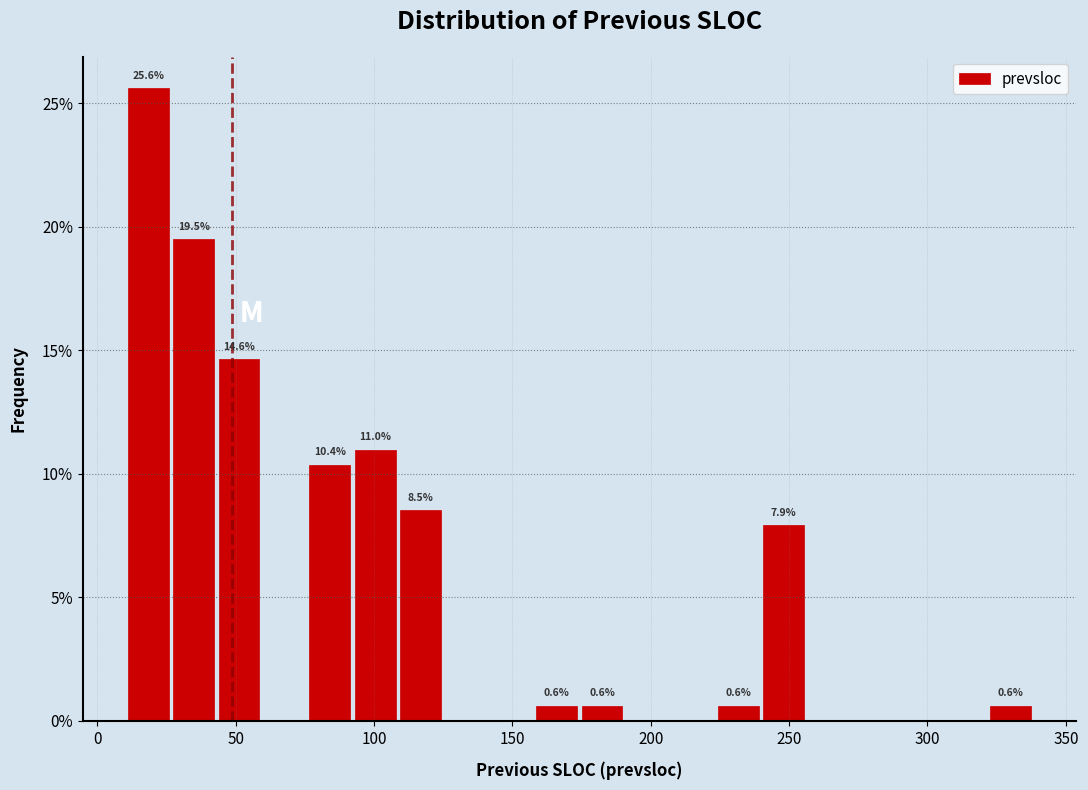

Around what value on the x-axis is the tallest bar? Give the approximate position of its centre, as read against the axis.

20